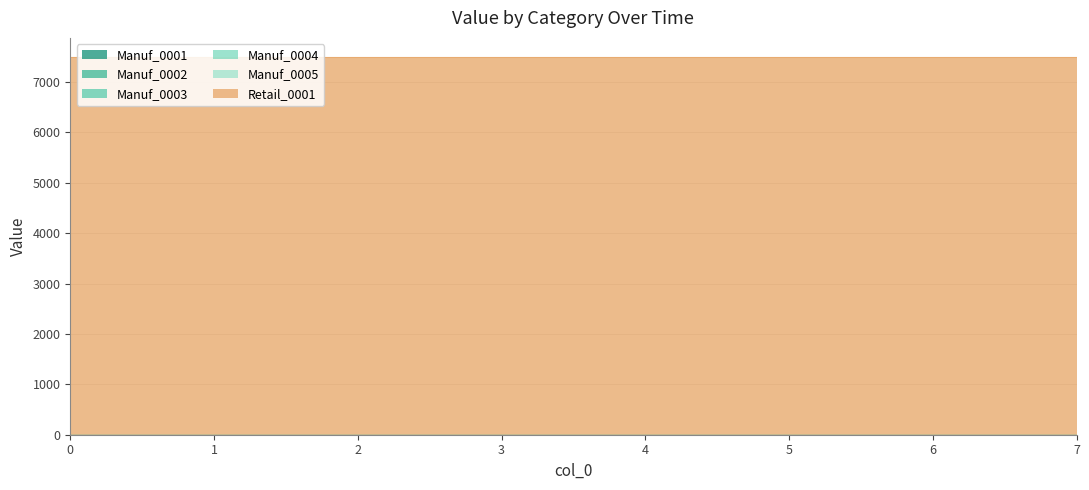

Is it true that Manuf_0004 equals 0 at 6?

True